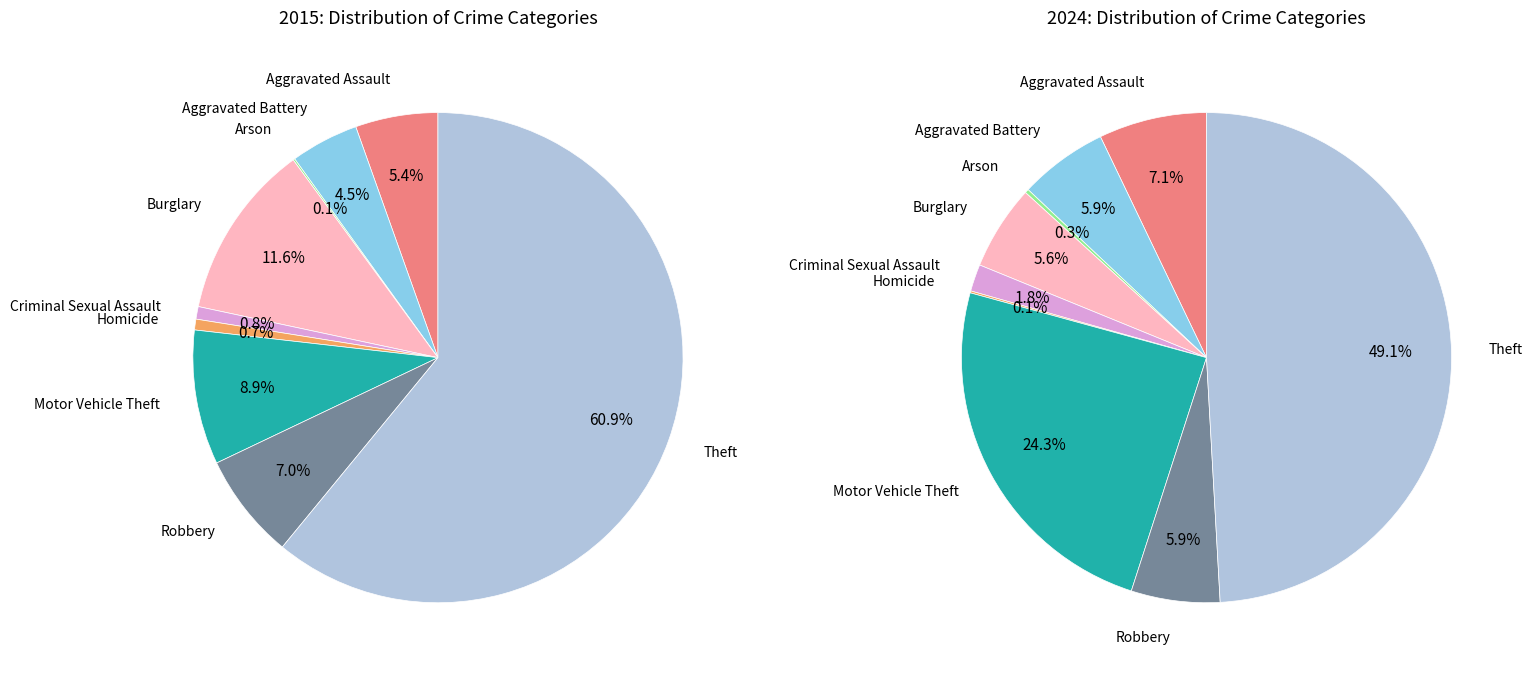

Is there any slice that represents more than half of the pie?

Yes